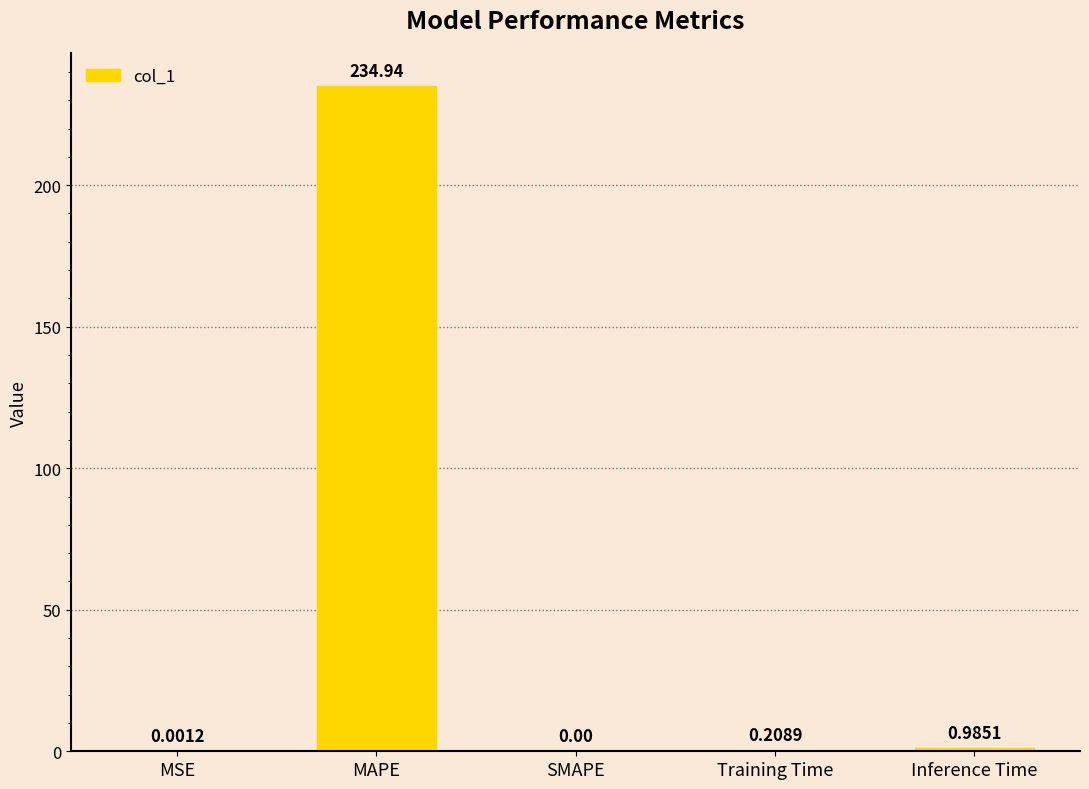

Which has a higher value, Training Time or MAPE?

MAPE